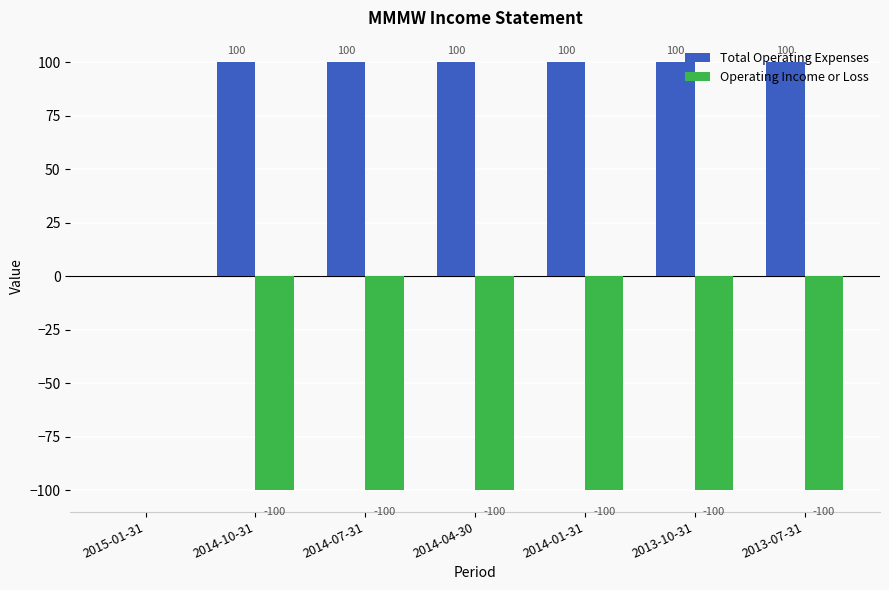

The Operating Income or Loss series shows -166 at 2014-01-31. True or false?

False